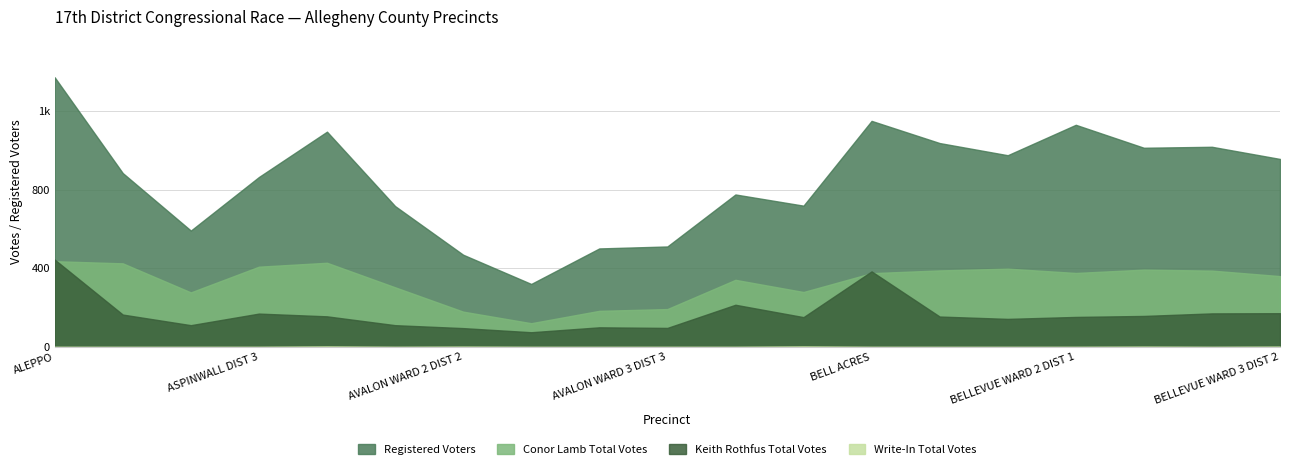

List the labels in order of Registered Voters value, smallest first.

AVALON WARD 3 DIST 1, AVALON WARD 2 DIST 2, AVALON WARD 3 DIST 2, AVALON WARD 3 DIST 3, ASPINWALL DIST 2, AVALON WARD 2 DIST 1, BALDWIN TP DIST 2, BALDWIN TP DIST 1, ASPINWALL DIST 3, ASPINWALL DIST 1, BELLEVUE WARD 3 DIST 2, BELLEVUE WARD 1 DIST 2, BELLEVUE WARD 2 DIST 2, BELLEVUE WARD 3 DIST 1, BELLEVUE WARD 1 DIST 1, AVALON WARD 1, BELLEVUE WARD 2 DIST 1, BELL ACRES, ALEPPO